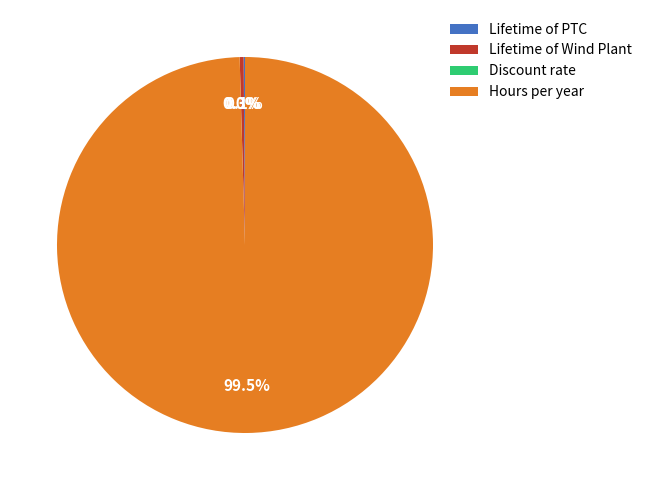

What is the majority slice?

Hours per year